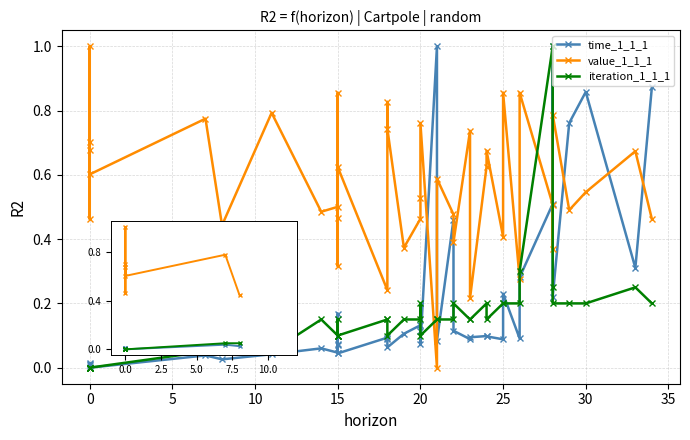

At which category does the chart reach its peak across all series?

21